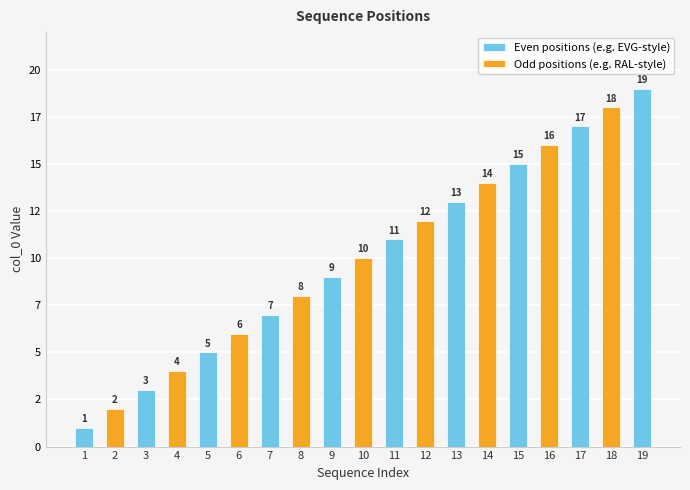

Approximately how many times larger is the value at 18 compared to 17?

1.1